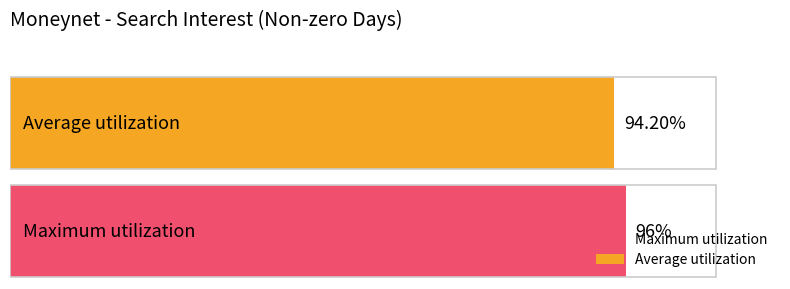

Which series has the widest spread of values?

Maximum utilization